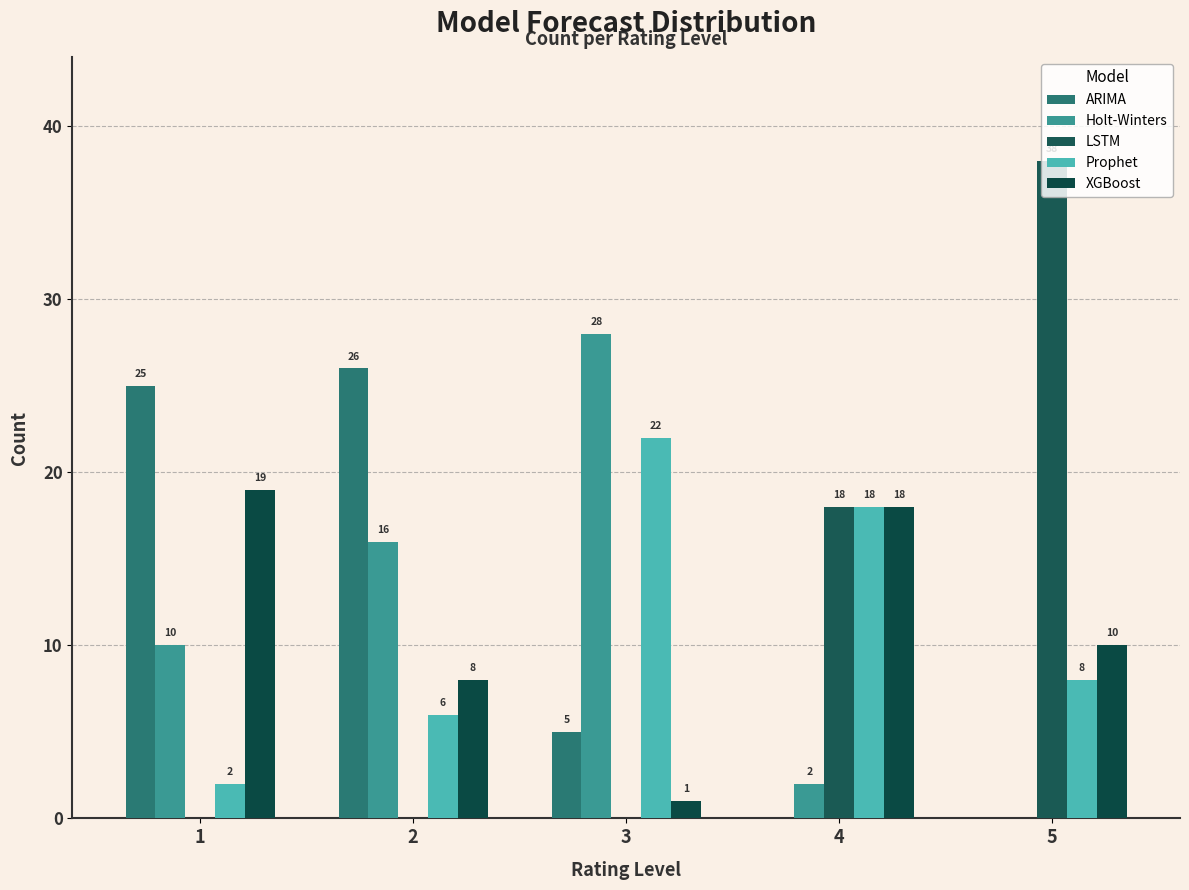

Which series has the largest range (max minus min)?

LSTM